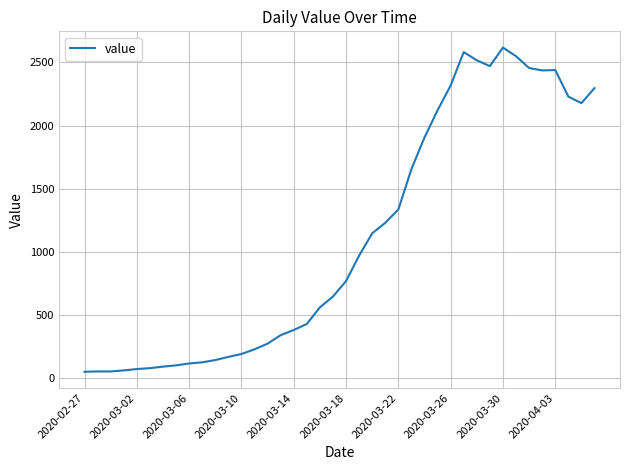

What is the difference between the maximum and minimum values?

2566